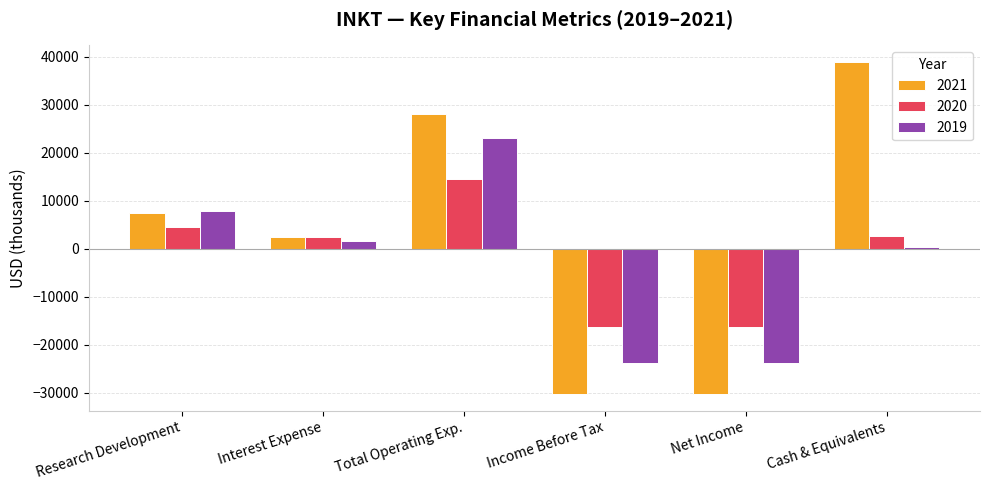

How many bars are there in total?

18